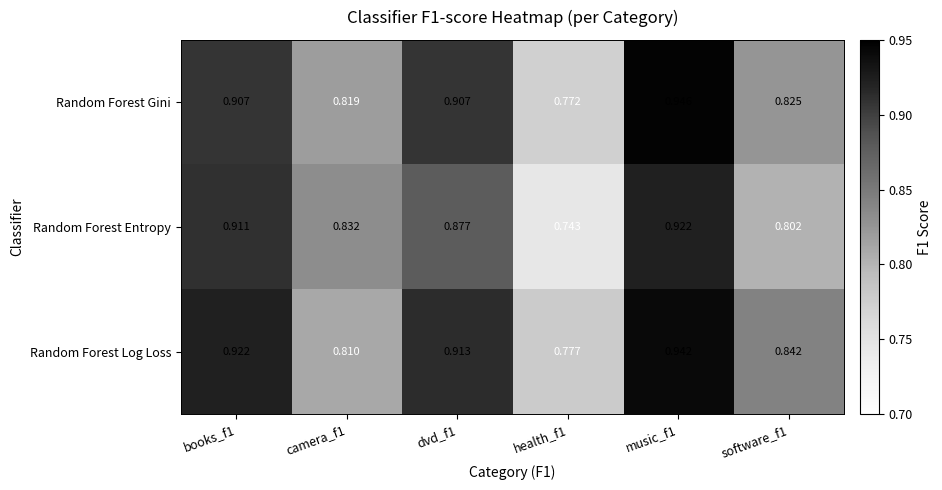

Rank the series by their average value, from lowest to highest.

Random Forest Entropy, Random Forest Gini, Random Forest Log Loss